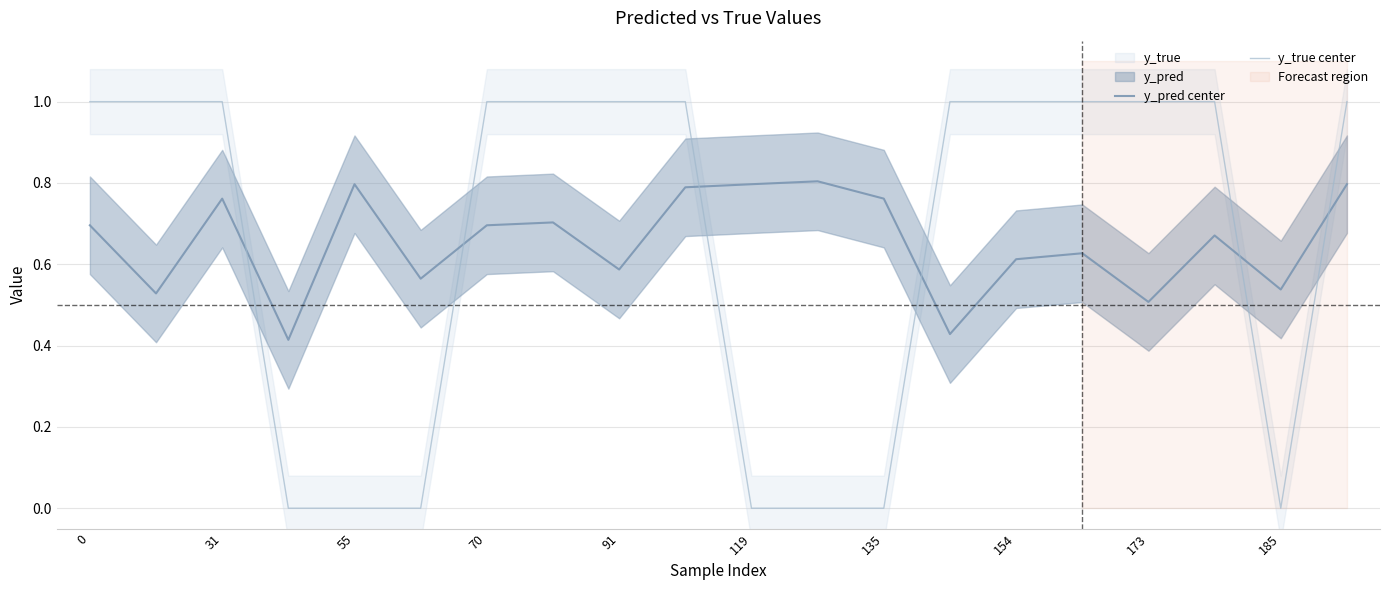

Which series ends up on top after the final intersection of y_pred center and y_true center?

y_true center